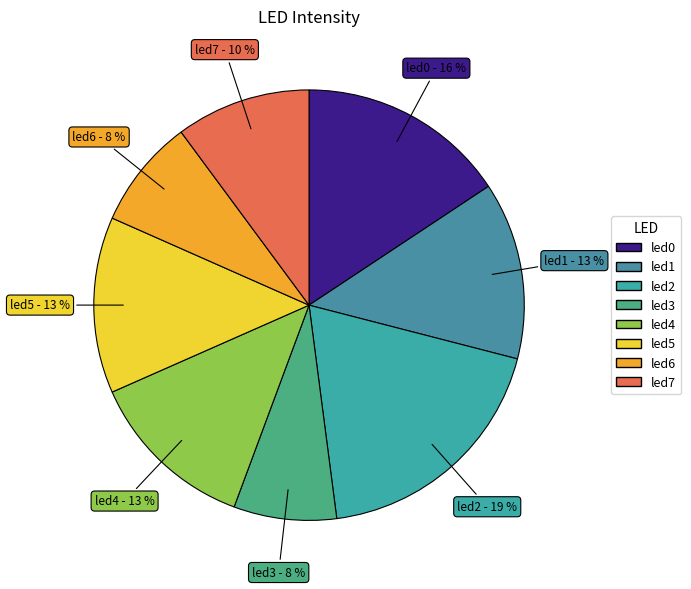

To the nearest percent, what is the difference between the largest and smallest slice percentages?

11%